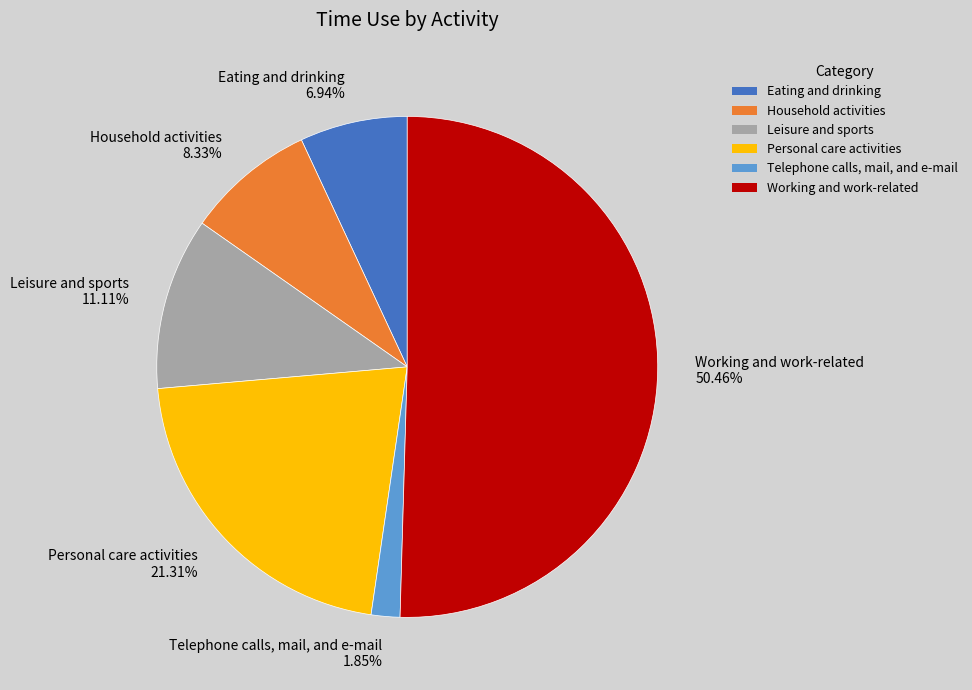

How much of the chart is everything except Household activities?

91.7%